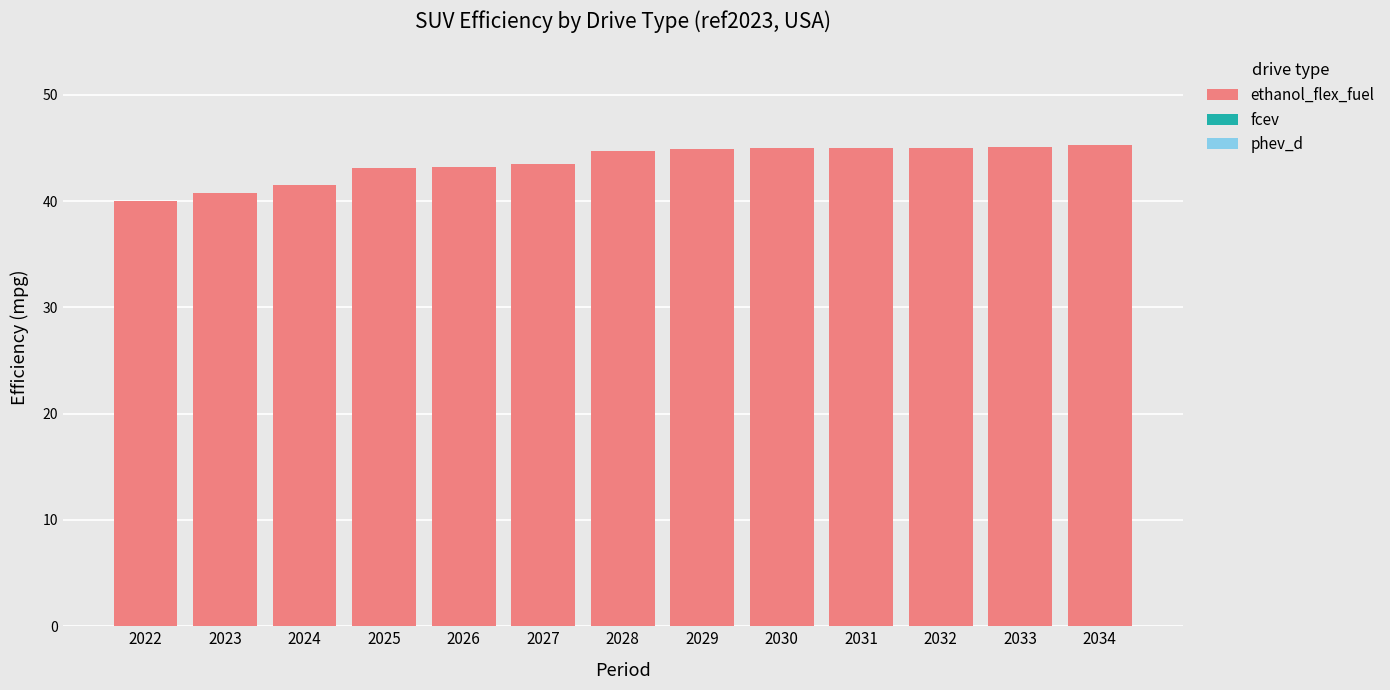

What is the ratio of the value at 2031 to the value at 2032?

1.0